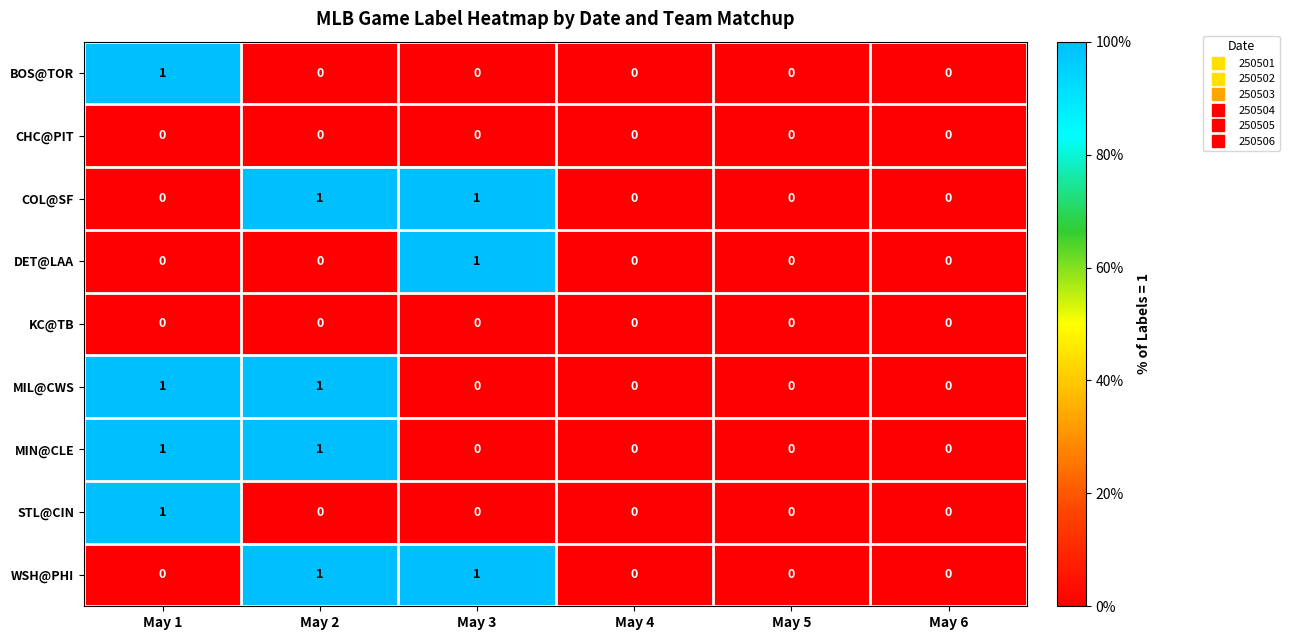

What is the total value across all series at May 3?

3